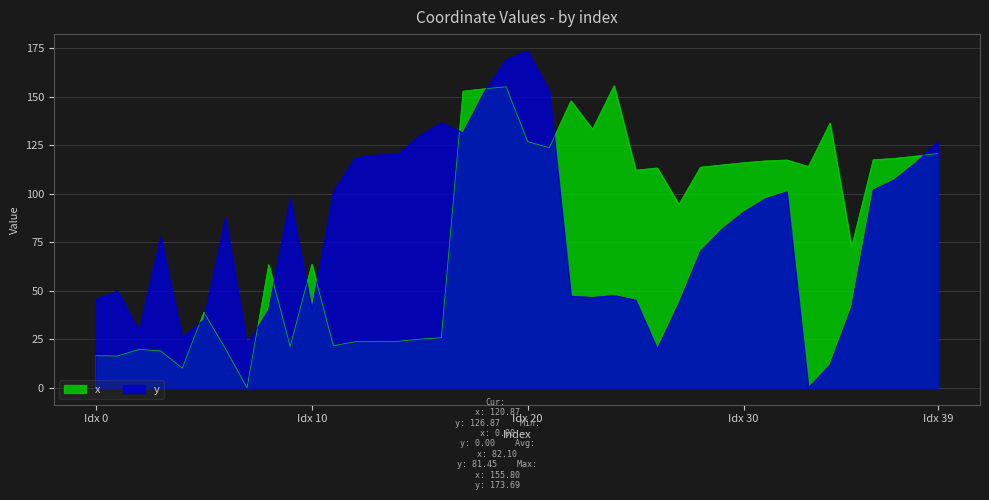

Which series ends up on top after the final intersection of y and x?

y